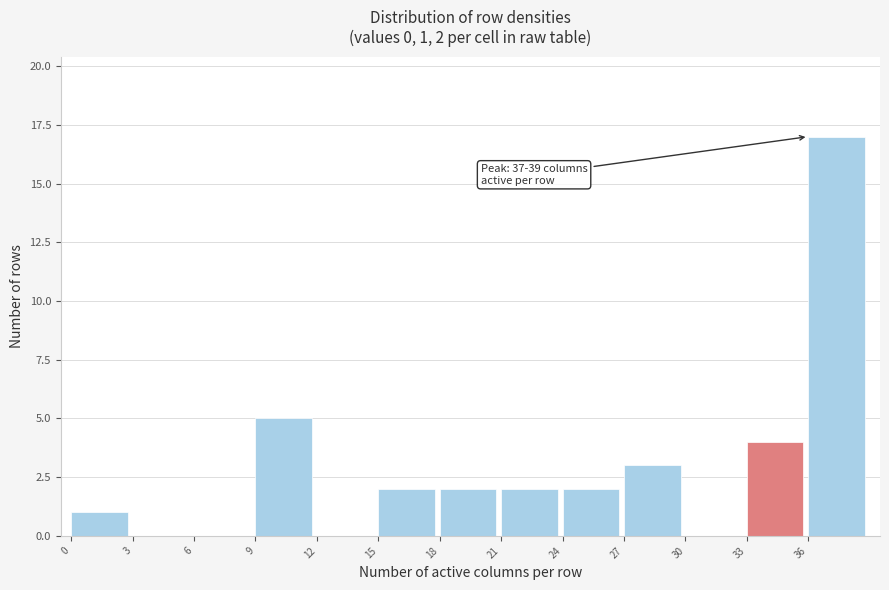

Over which range of the x-axis is the bar tallest?

36 to 39